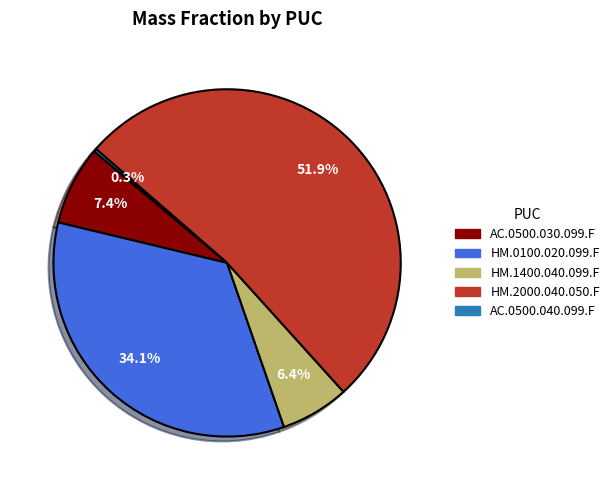

Which category has the biggest portion of the pie?

HM.2000.040.050.F